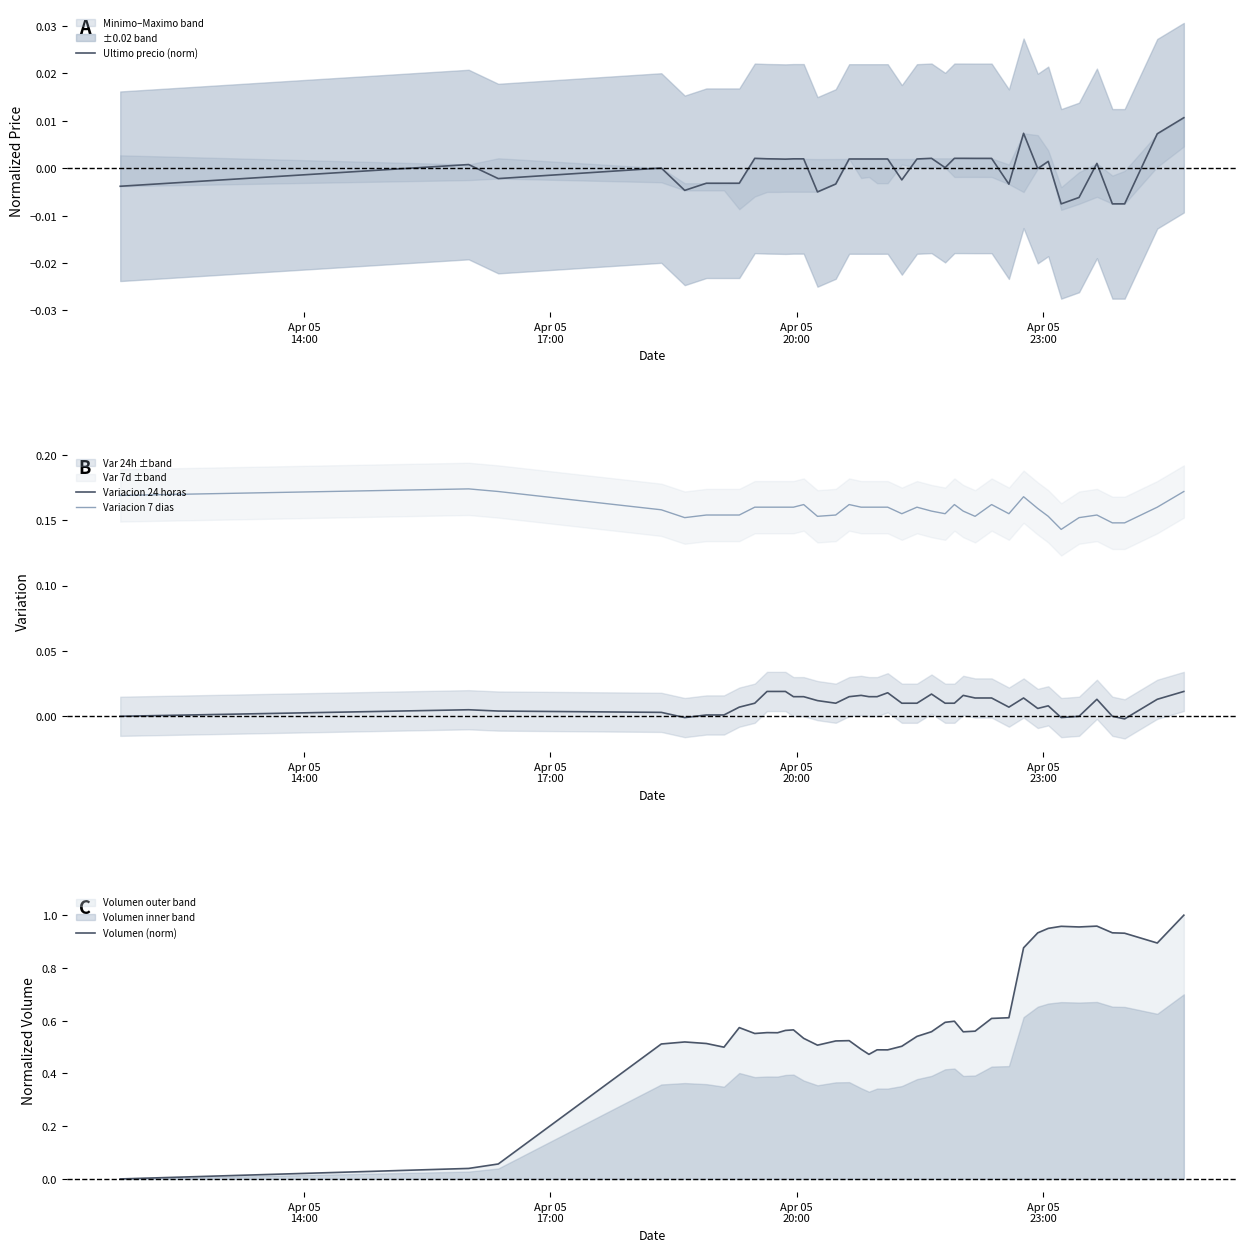

True or false: Ultimo precio (norm) and Variacion 7 dias cross at least once.

False